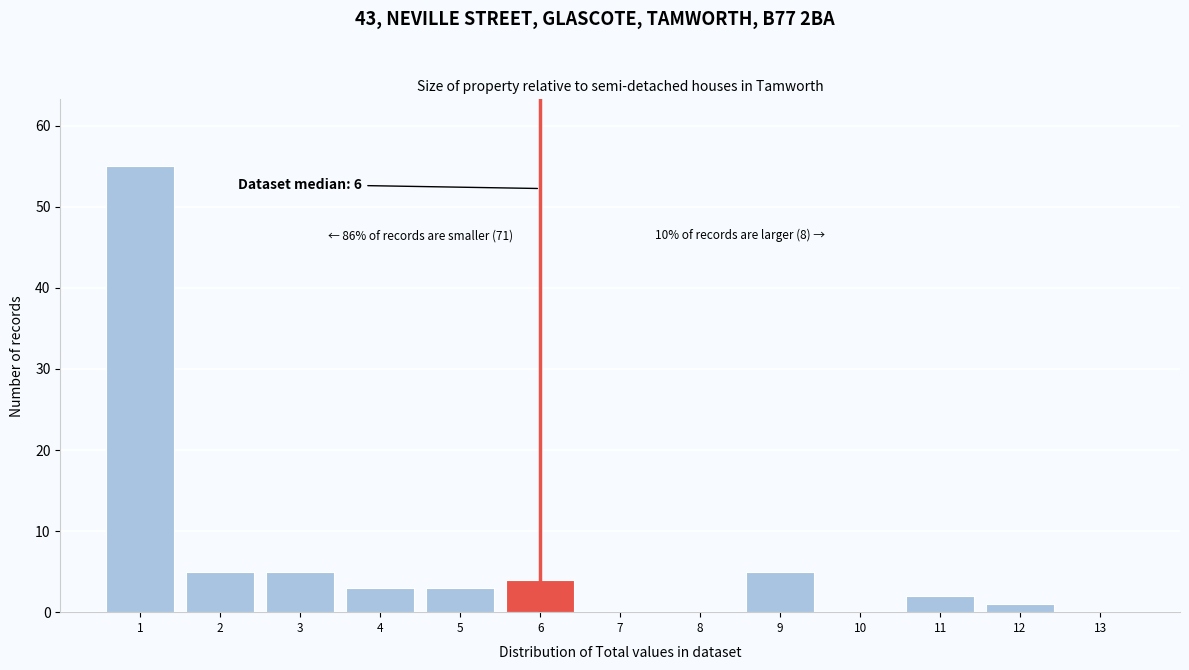

Which range on the x-axis has the tallest bar?

0.5 to 1.5